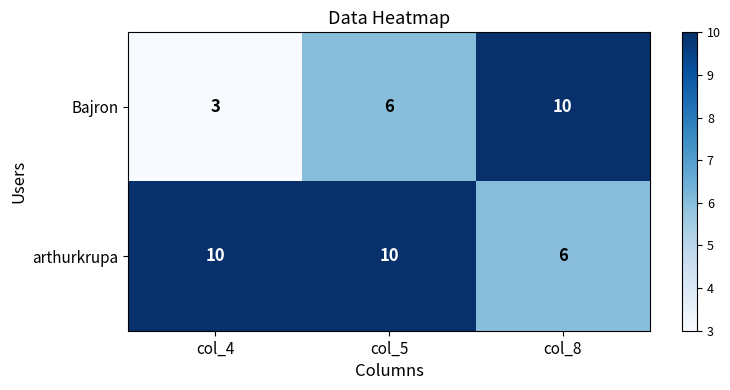

Is the value of Bajron at col_4 greater than the value of arthurkrupa at col_4?

No